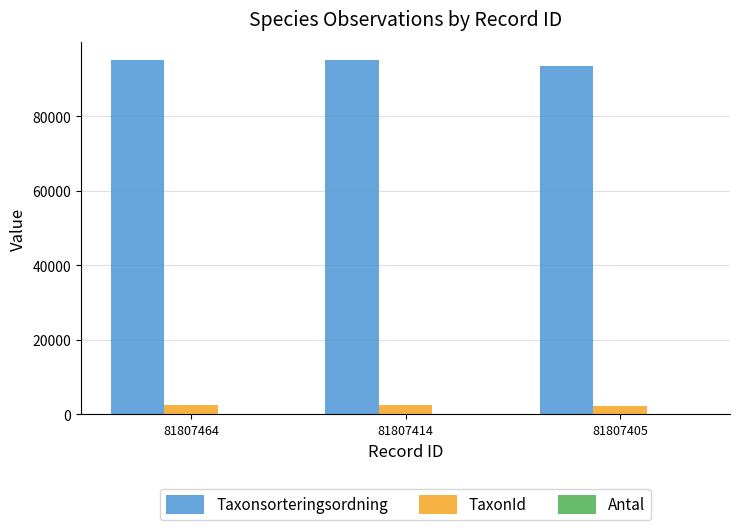

What is the highest value of the TaxonId series?

2606